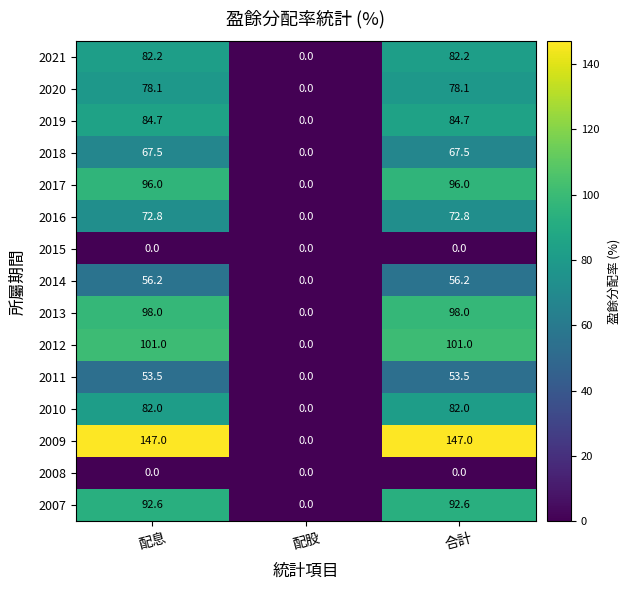

True or false: 2007 has a value of 64.4 at 配息.

False